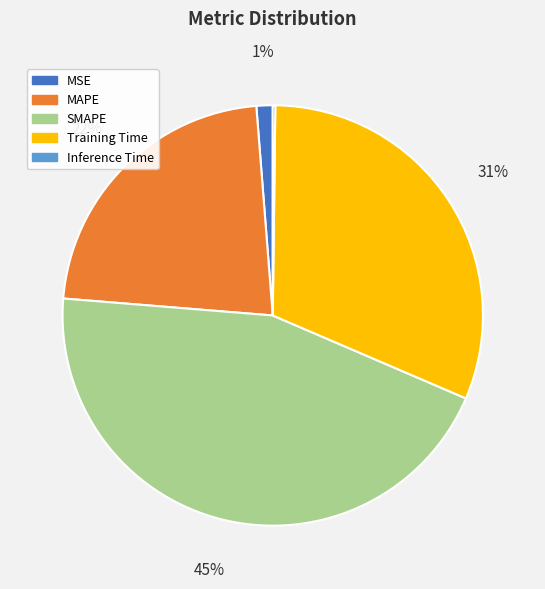

What is the ratio of the value at MAPE to the value at Training Time?

0.7